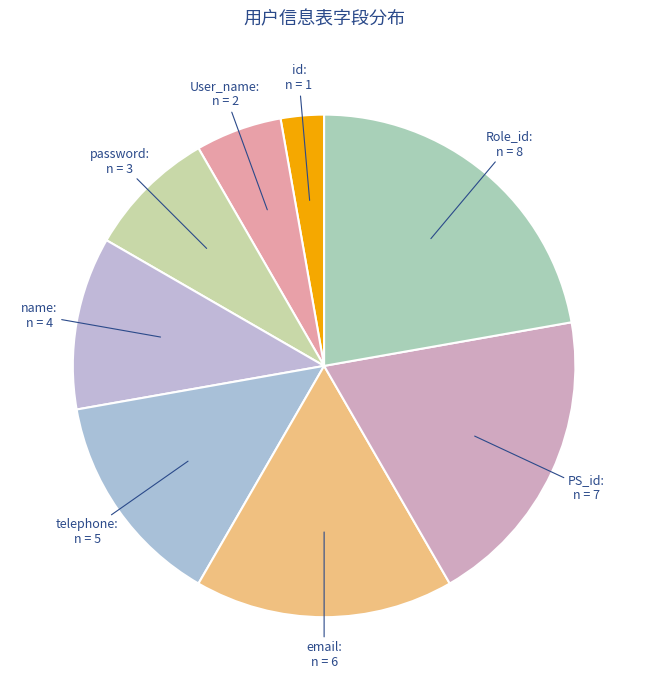

Does telephone represent more than half of the total?

No